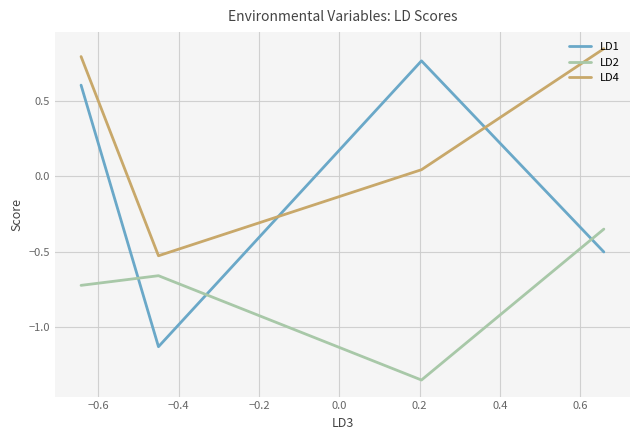

True or false: LD4 and LD2 intersect in this chart.

False